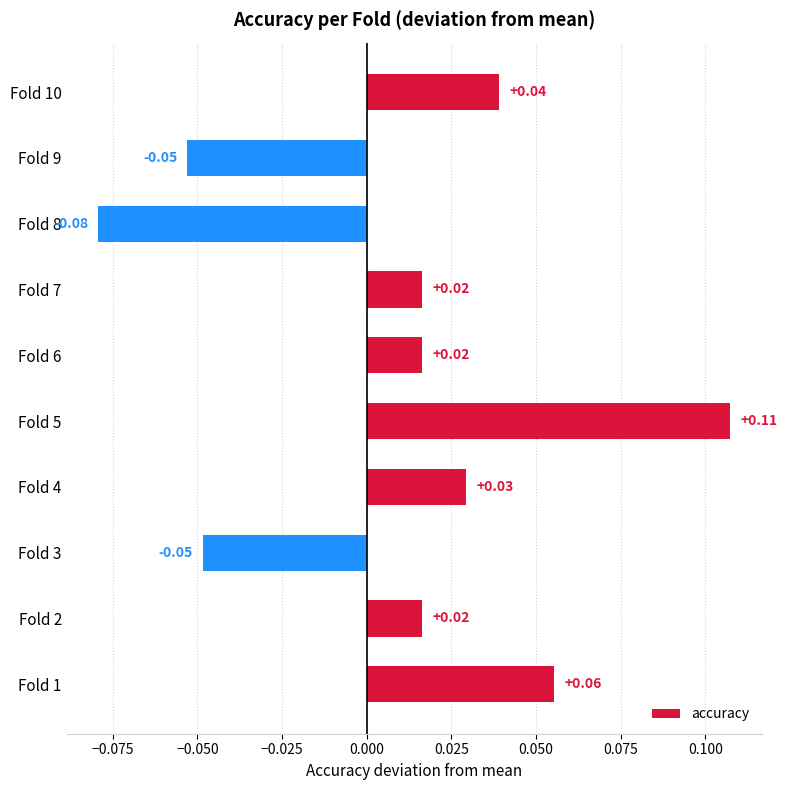

How many values are below 0?

3